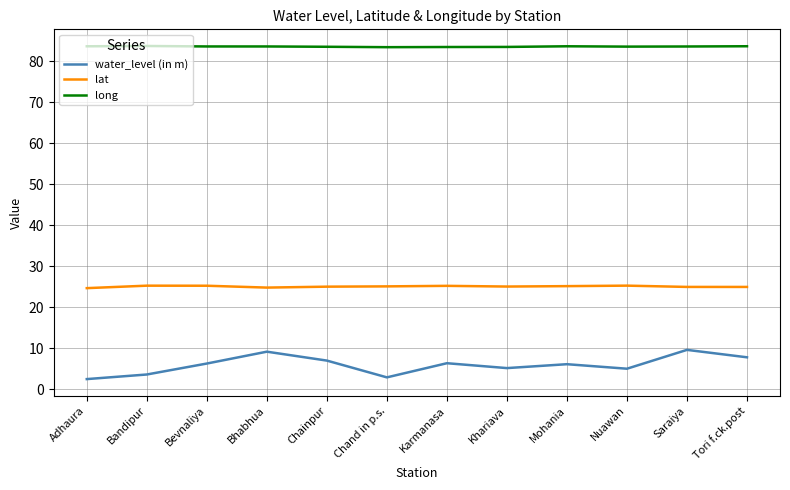

The water_level (in m) series shows 7.0 at Chainpur. True or false?

True